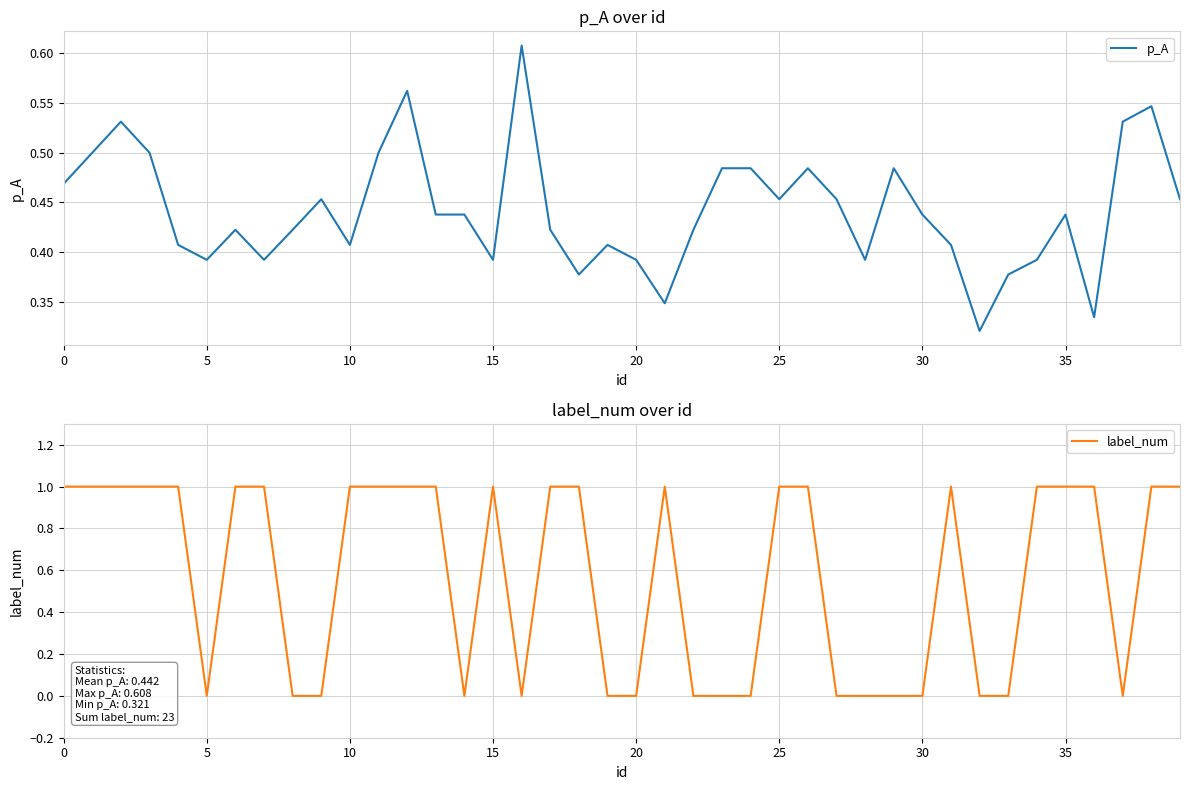

How many times do p_A and label_num cross each other?

18